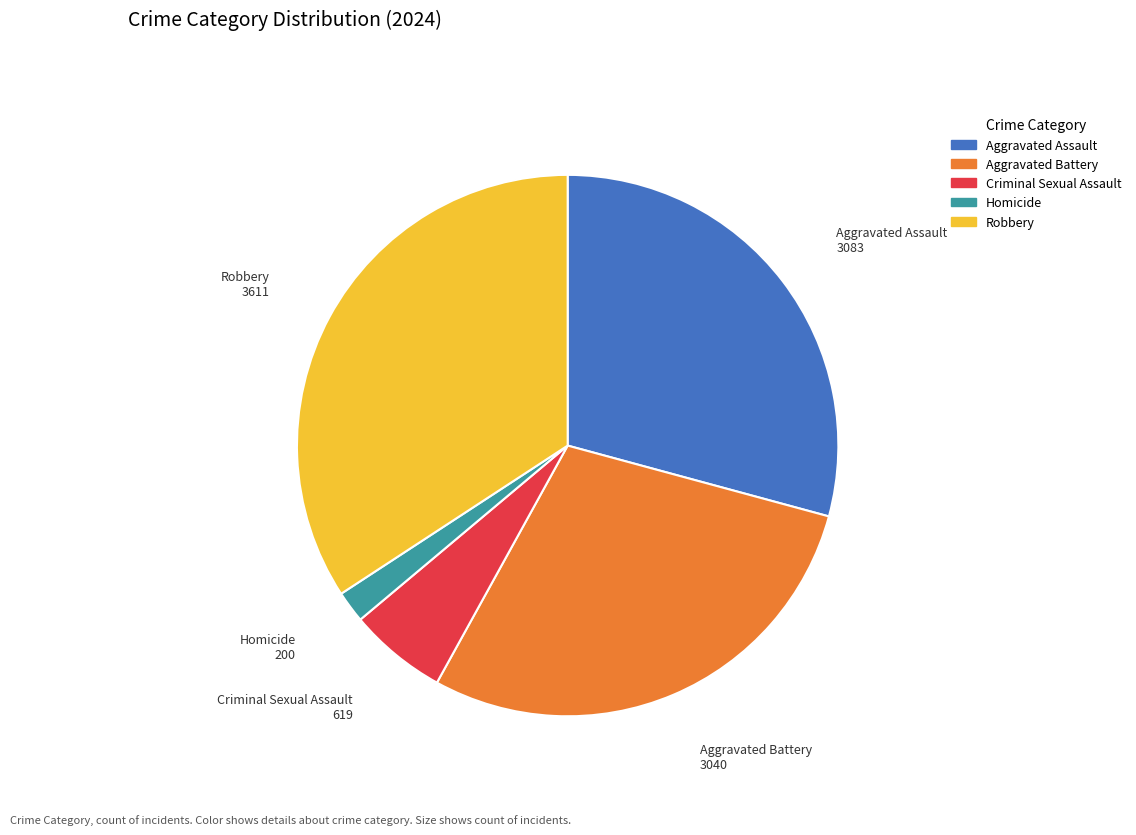

Which slice is the largest?

Robbery